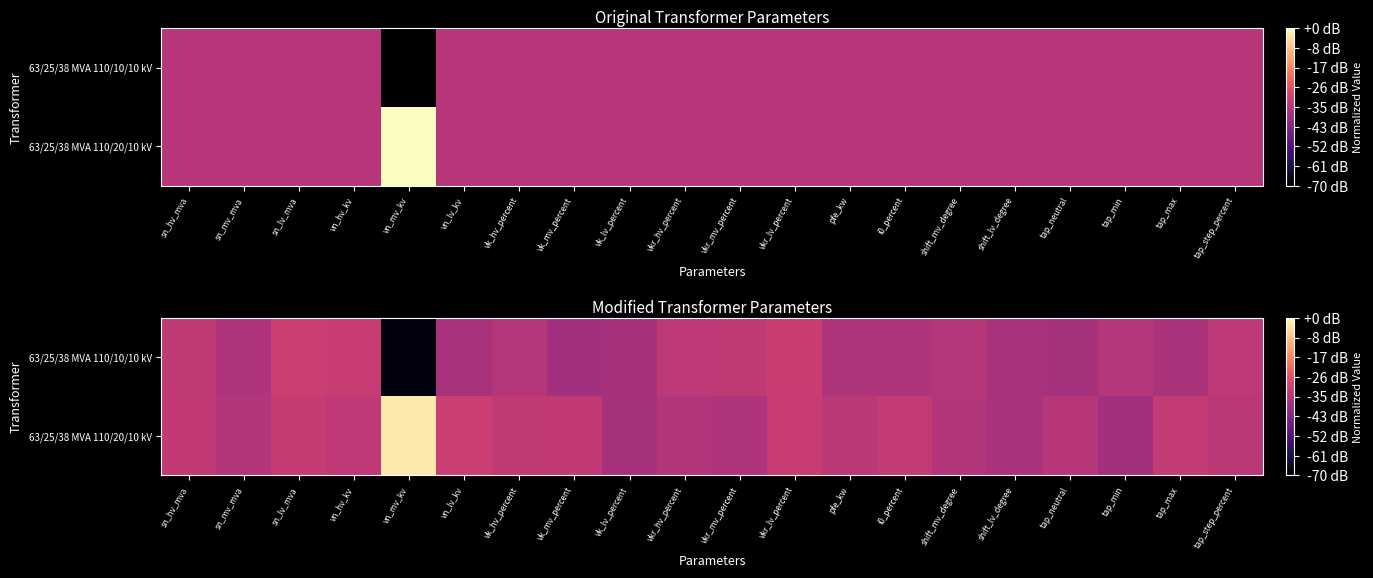

Rank the categories by 63/25/38 MVA 110/10/10 kV value from highest to lowest.

sn_lv_mva, vkr_lv_percent, vn_hv_kv, sn_hv_mva, vkr_mv_percent, vkr_hv_percent, tap_step_percent, tap_min, shift_mv_degree, vk_hv_percent, i0_percent, sn_mv_mva, pfe_kw, tap_max, vn_lv_kv, shift_lv_degree, vk_lv_percent, tap_neutral, vk_mv_percent, vn_mv_kv